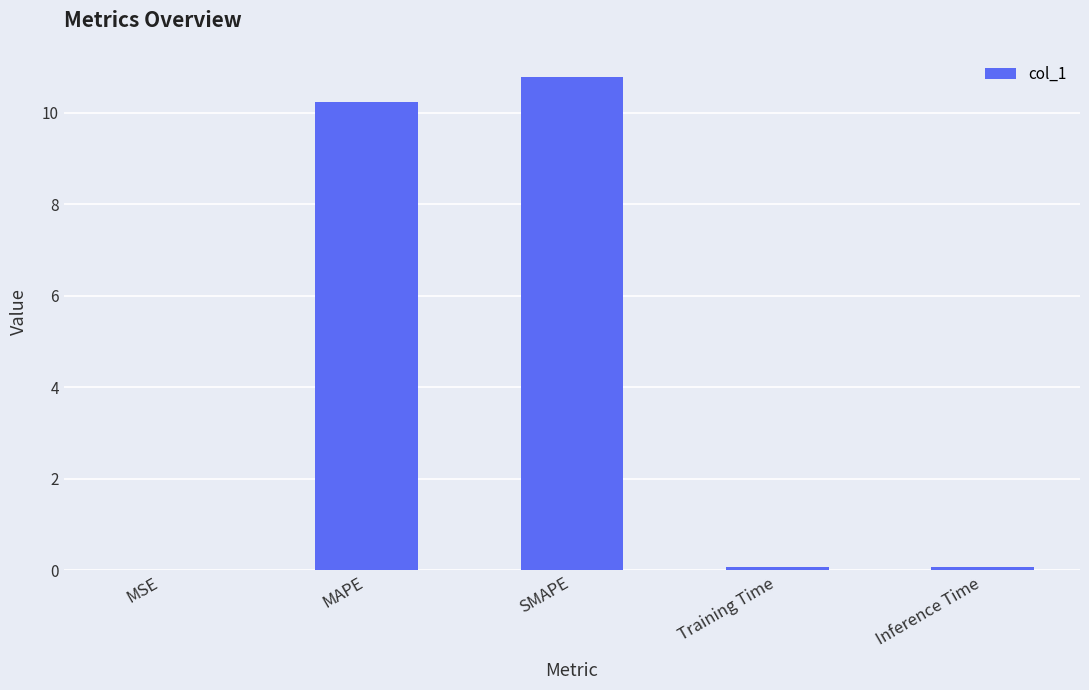

At which category does the chart reach its peak across all series?

SMAPE